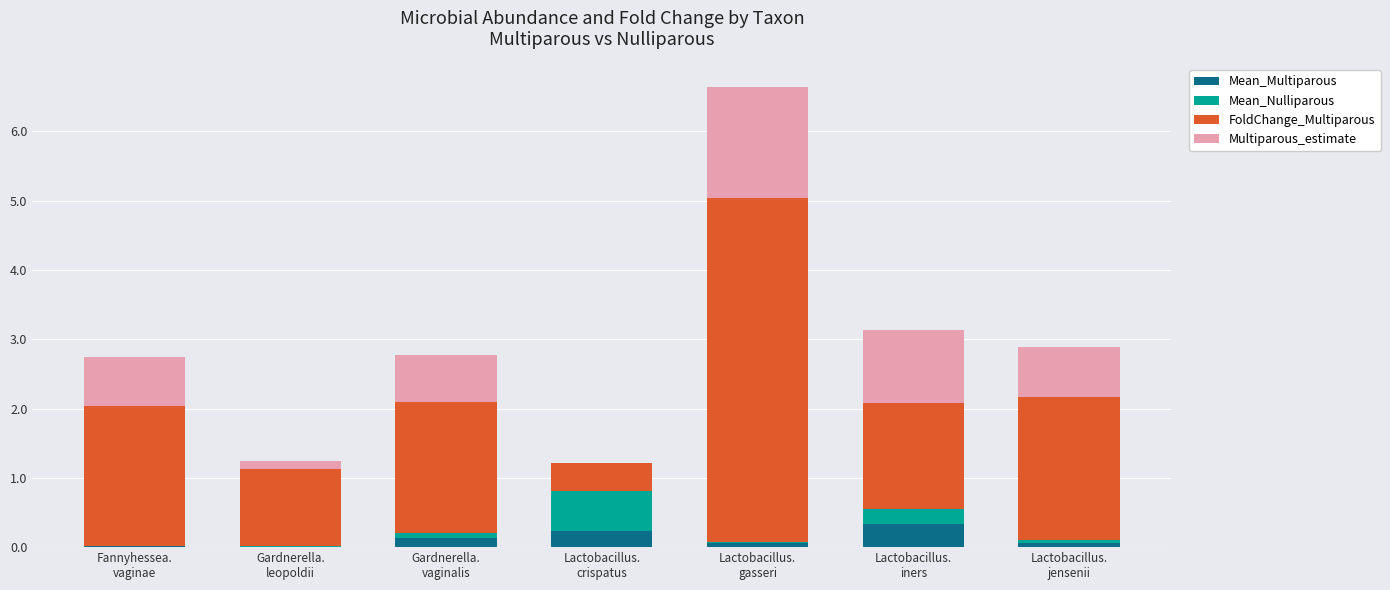

Are the bars horizontal?

No